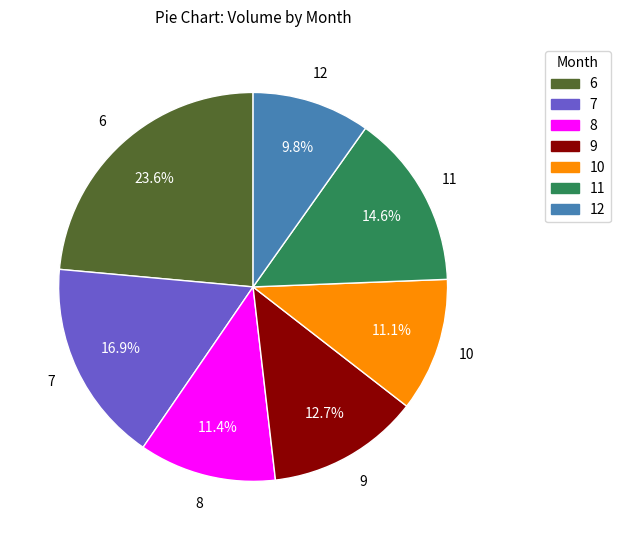

Which slice is the largest?

6